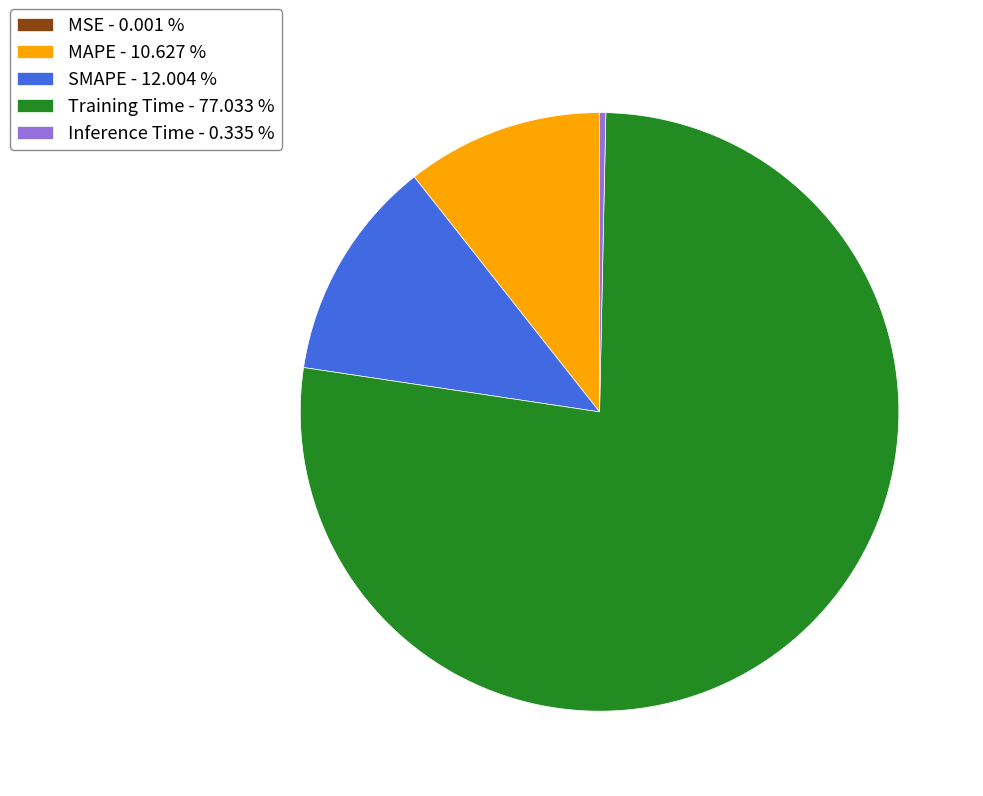

What is the largest slice in the pie chart?

Training Time